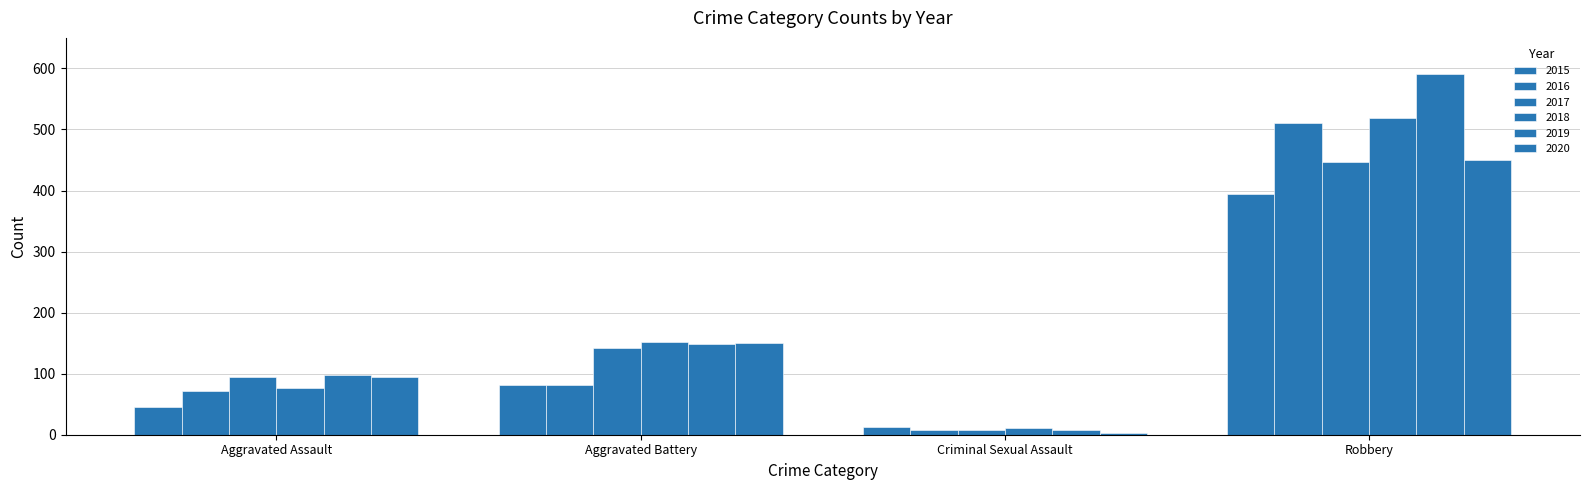

Count the number of categories in the chart.

4